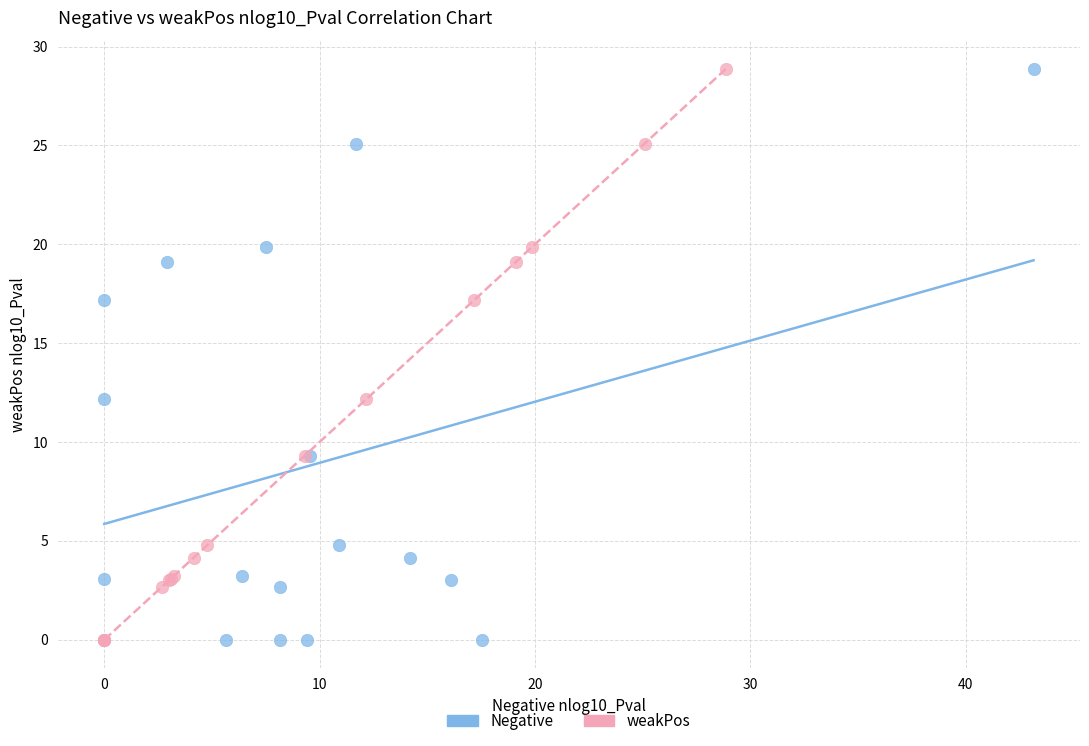

What are all the series names shown in the legend?

Negative, weakPos